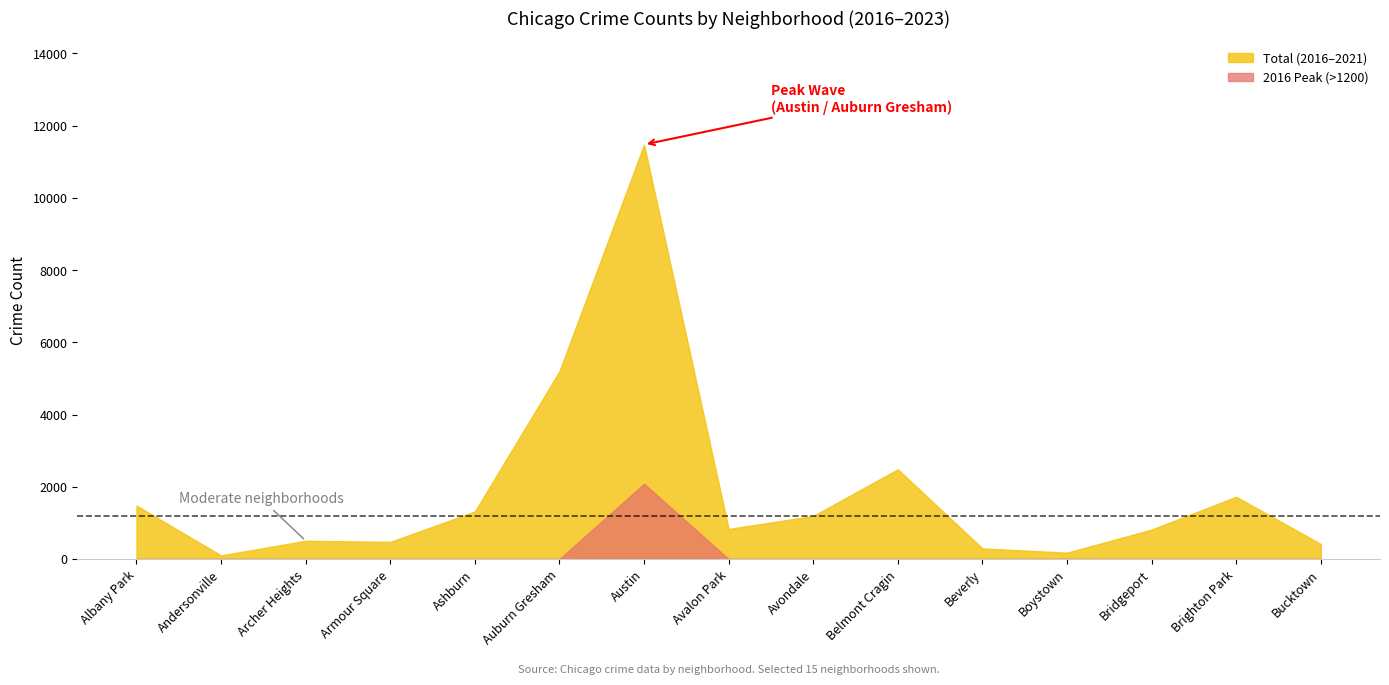

How many data points in 2021 are less than 168?

7